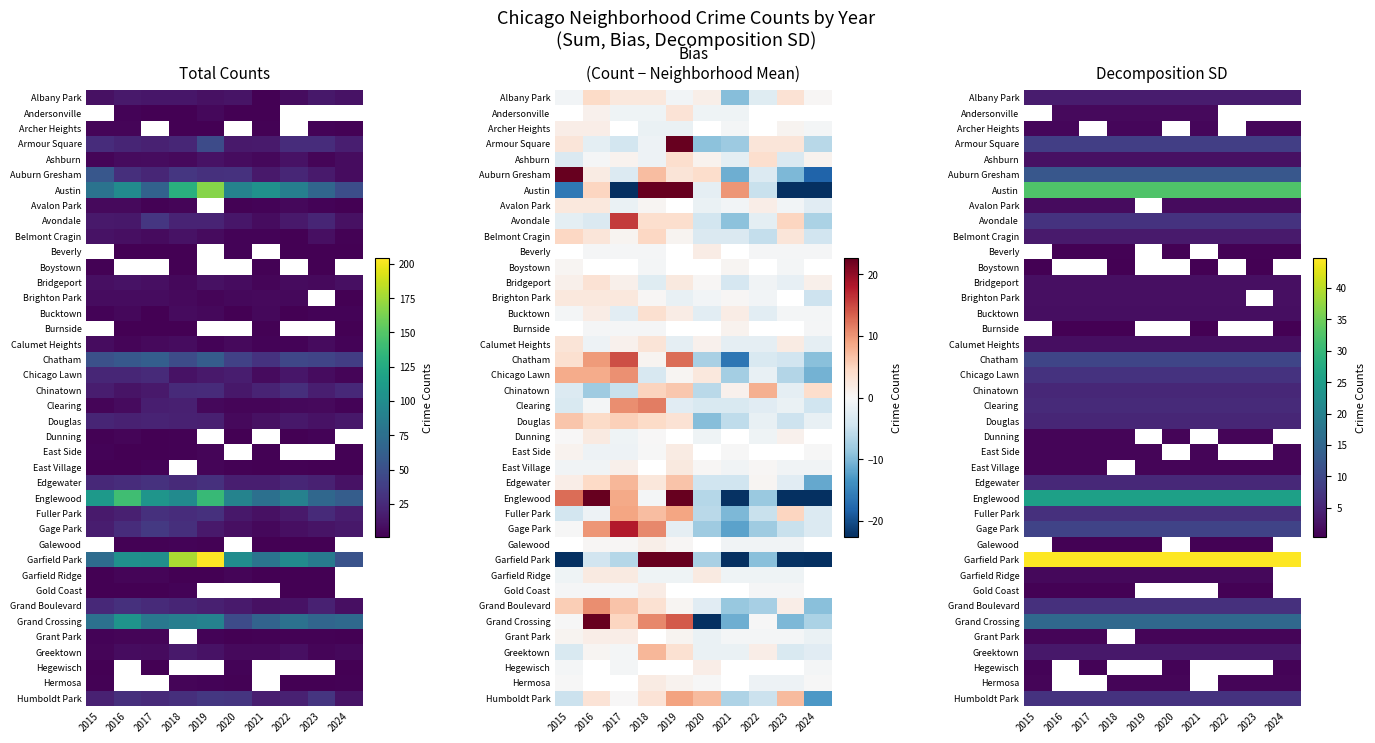

At how many categories does at least one series exceed 5?

10